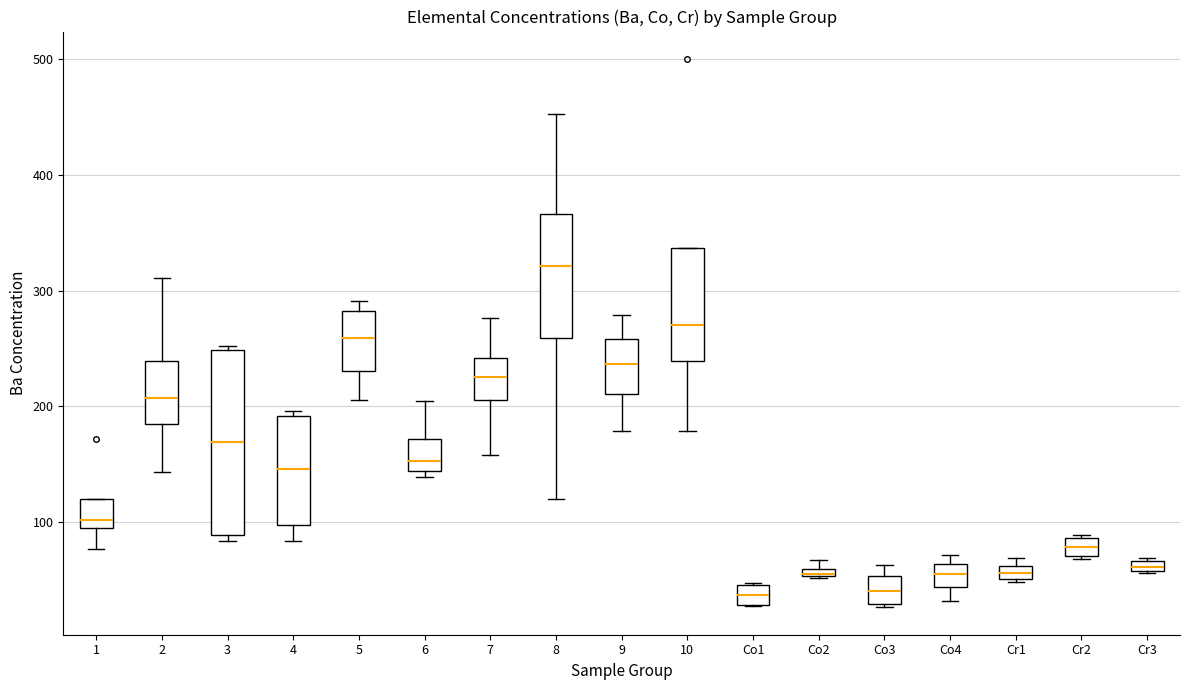

Comparing the boxes themselves (not the whiskers), which one is the tallest?

3